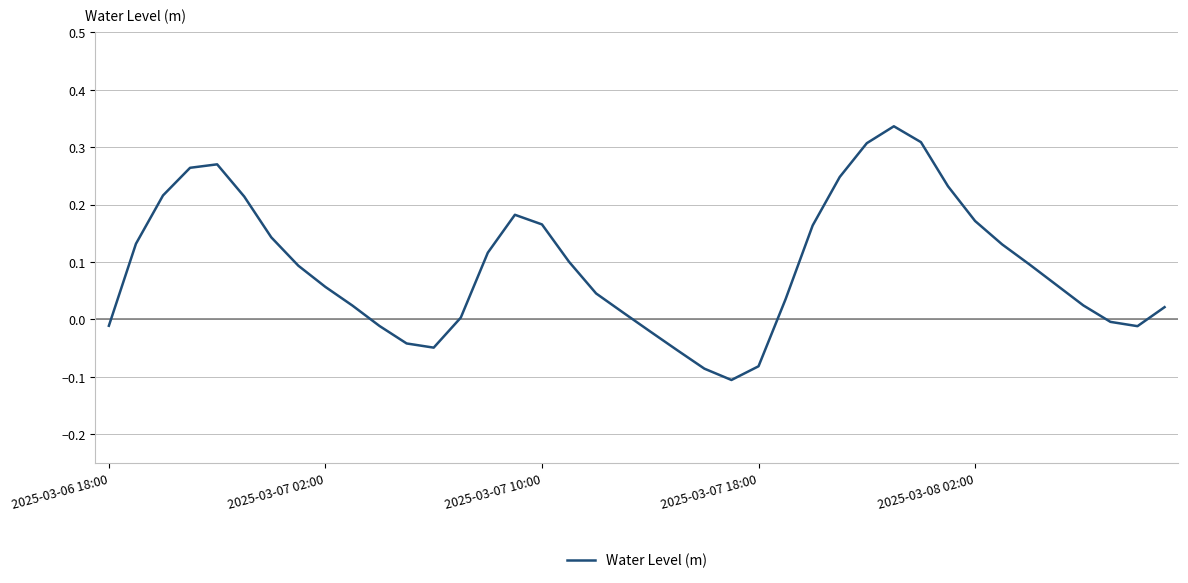

What is the difference between the maximum and minimum values?

0.4